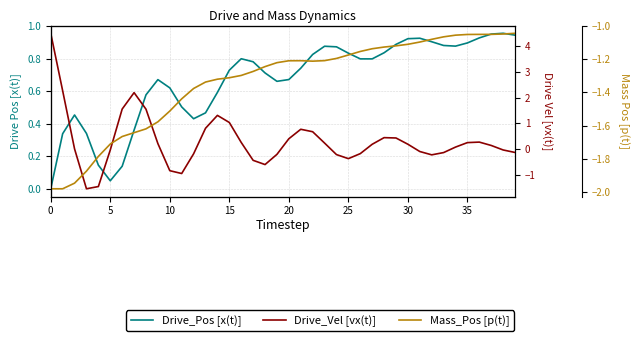

What is the difference between the Drive_Vel [vx(t)] values at 13 and 30?

0.6